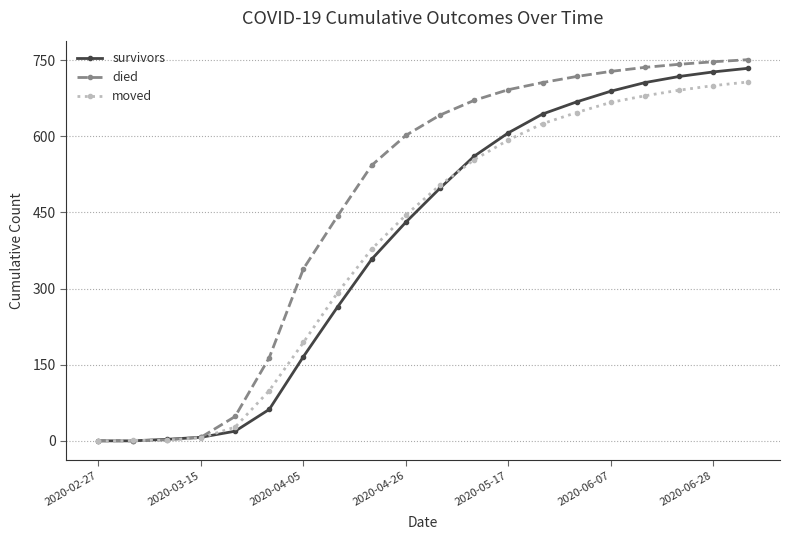

Which series has the largest total across all categories?

died